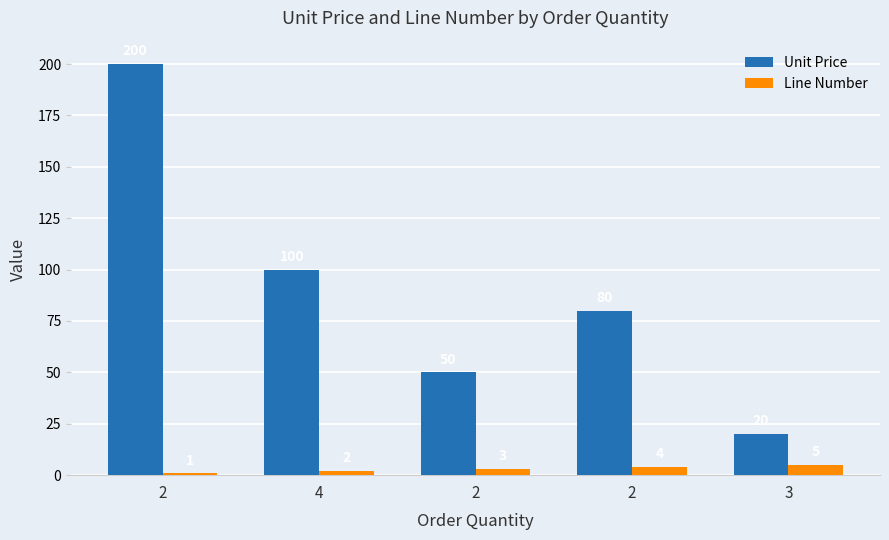

Rank the series by their average value, from lowest to highest.

Line Number, Unit Price